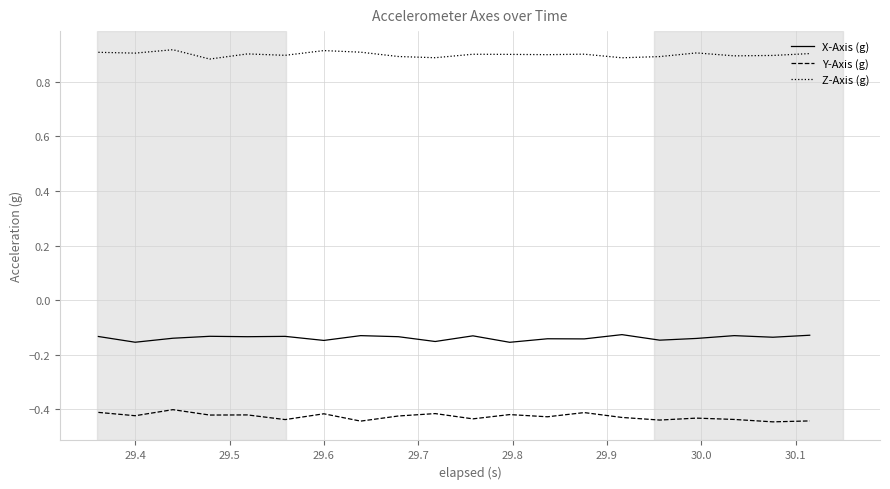

True or false: Y-Axis (g) and Z-Axis (g) cross at least once.

False